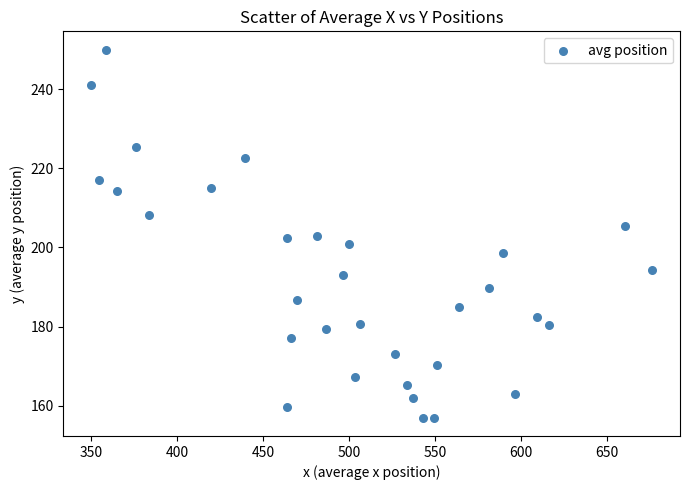

What is the range of X values (max minus min)?

326.0